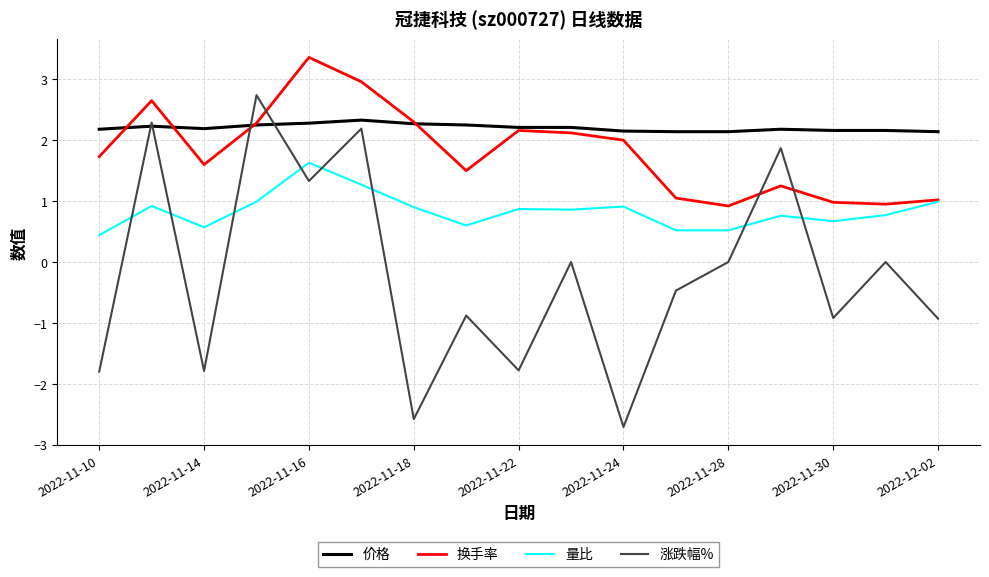

How many lines are shown in the chart?

4